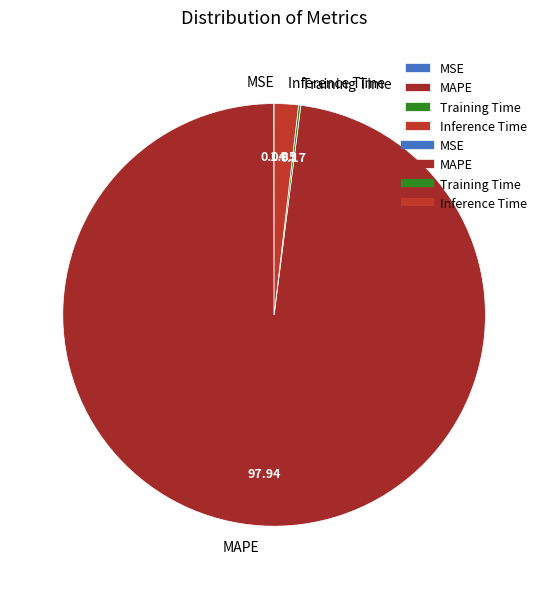

Which category has the biggest portion of the pie?

MAPE